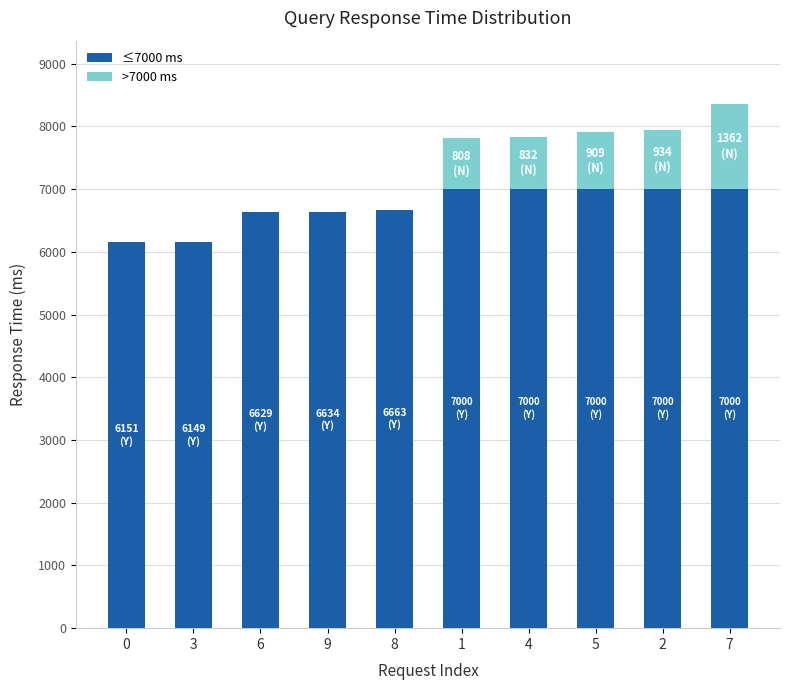

At which category is the sum across all series the highest?

7